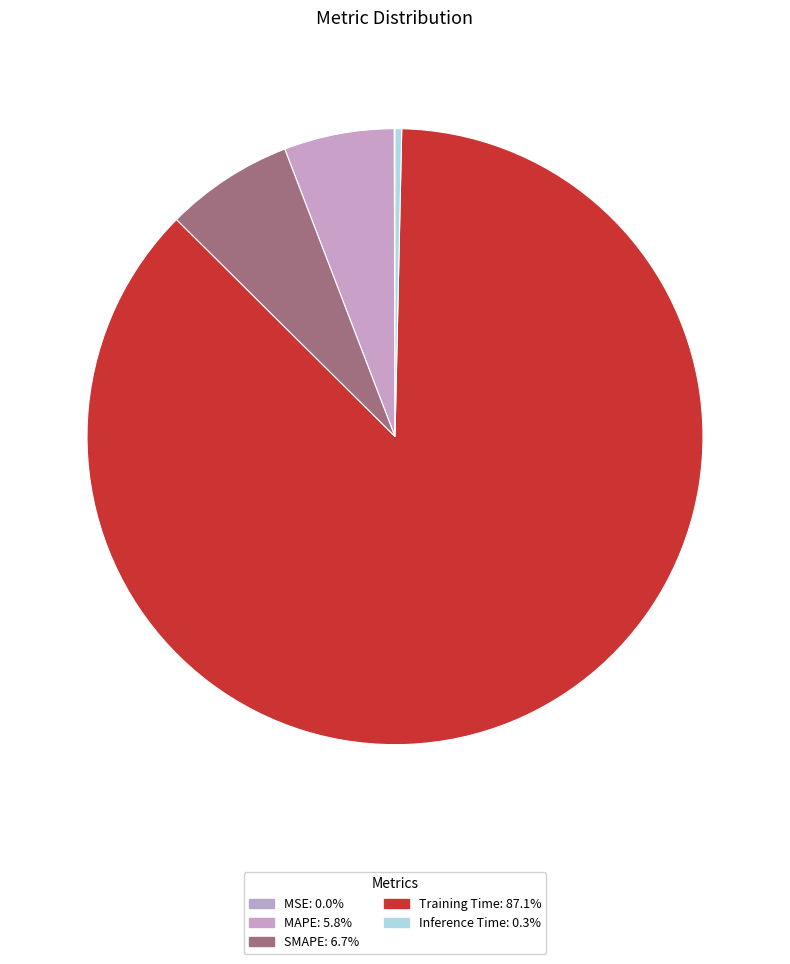

What percentage is the Training Time slice, to the nearest percent?

87%